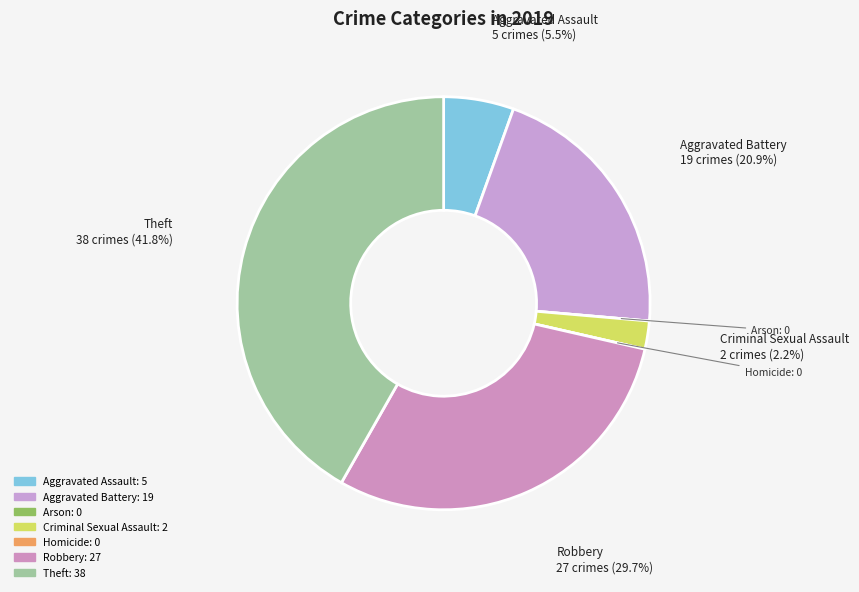

Is Criminal Sexual Assault the majority of the pie?

No